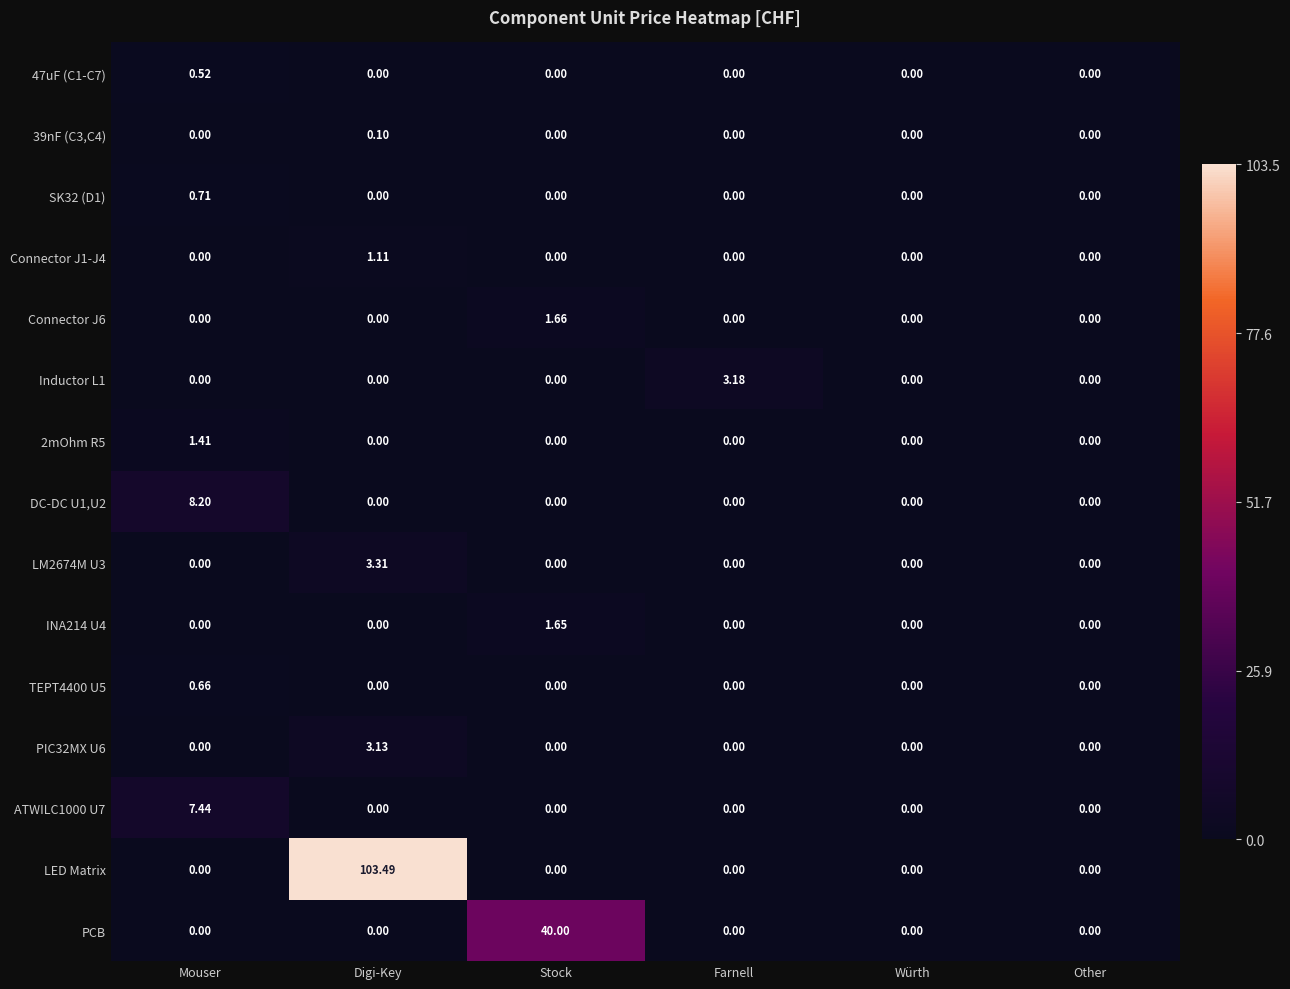

At which category is the sum across all series the highest?

Digi-Key